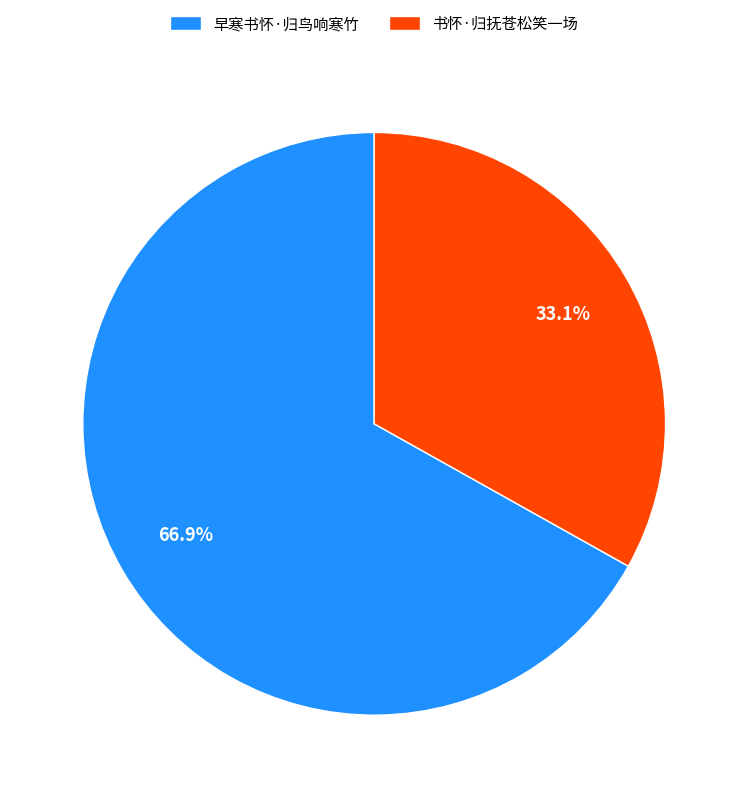

Does any single category account for the majority?

Yes